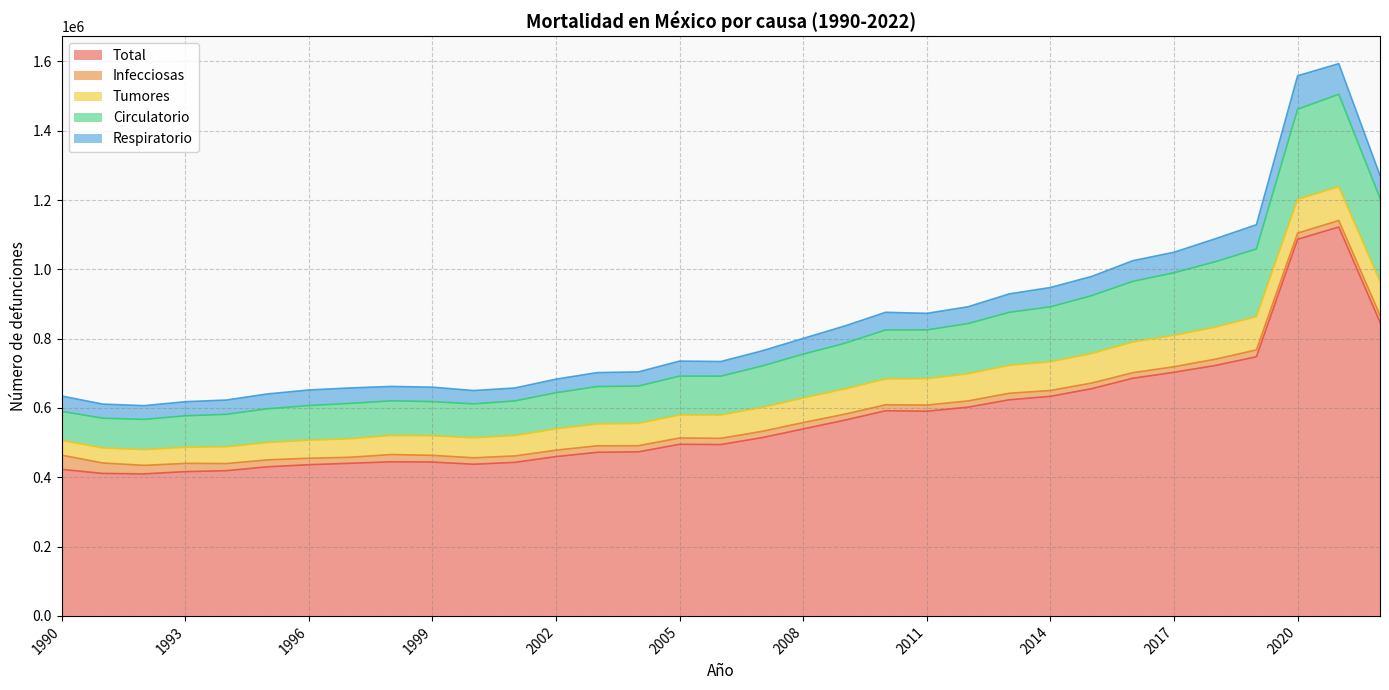

Is it true that Circulatorio equals 107752 at 2004?

True